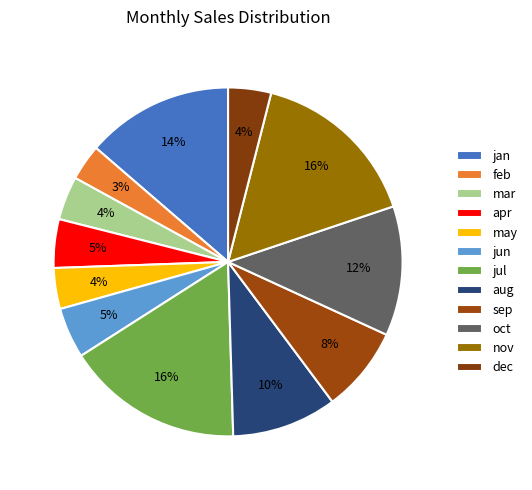

Combined, do nov and aug account for over 50%?

No